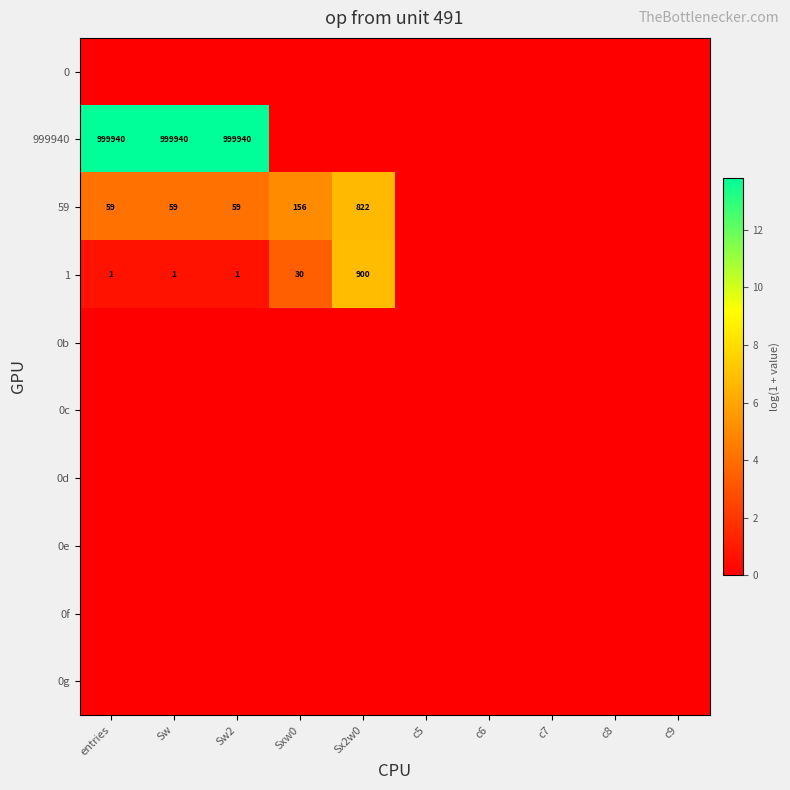

The 999940 series shows 999940 at Sw. True or false?

True